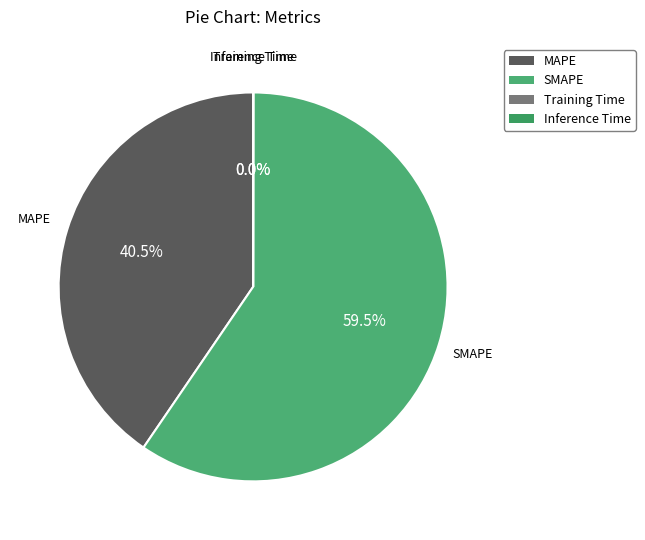

Which slice is the largest?

SMAPE